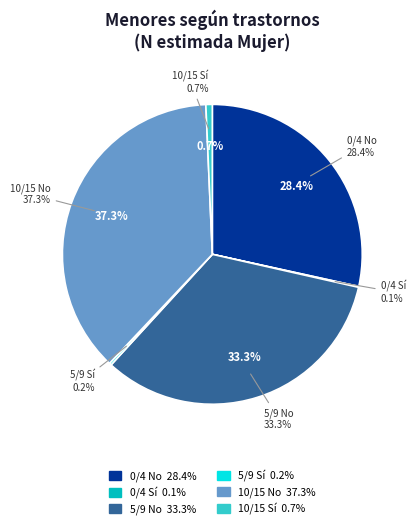

What is the total percentage of 0/4 Sí and 10/15 No?

37.4%